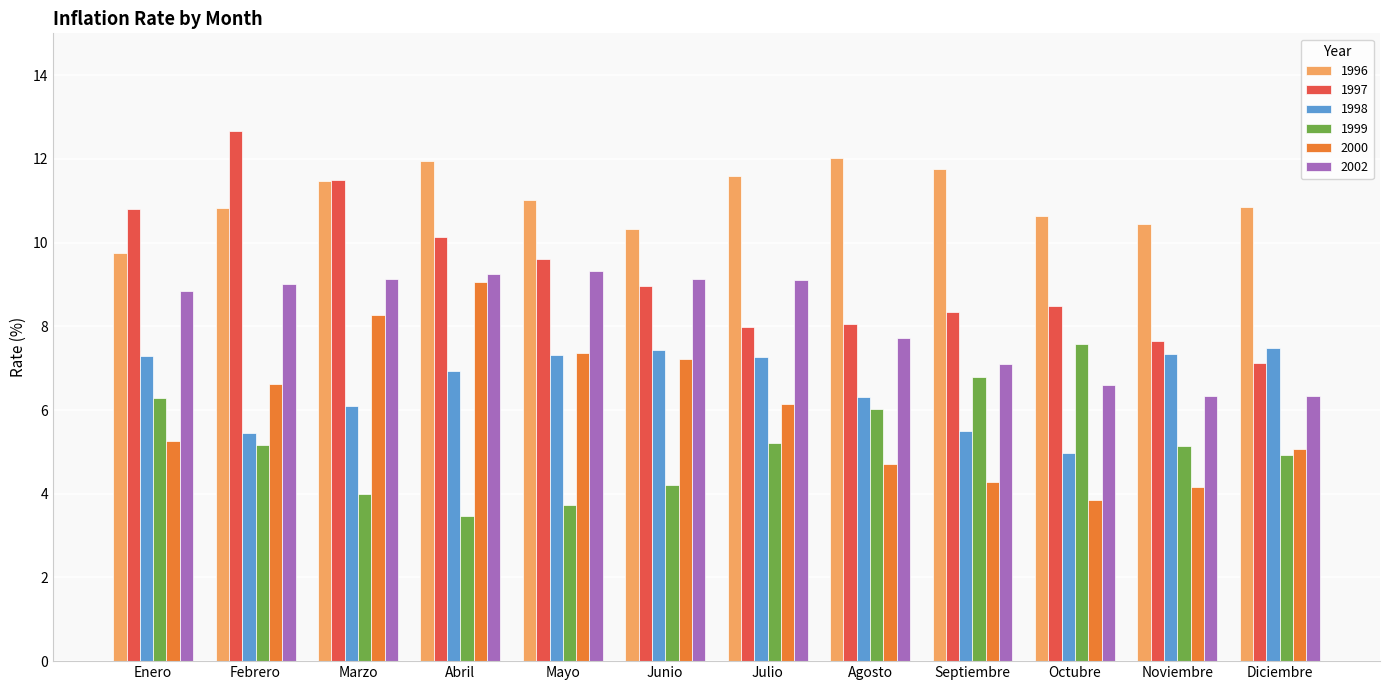

At how many categories does at least one series exceed 4?

12